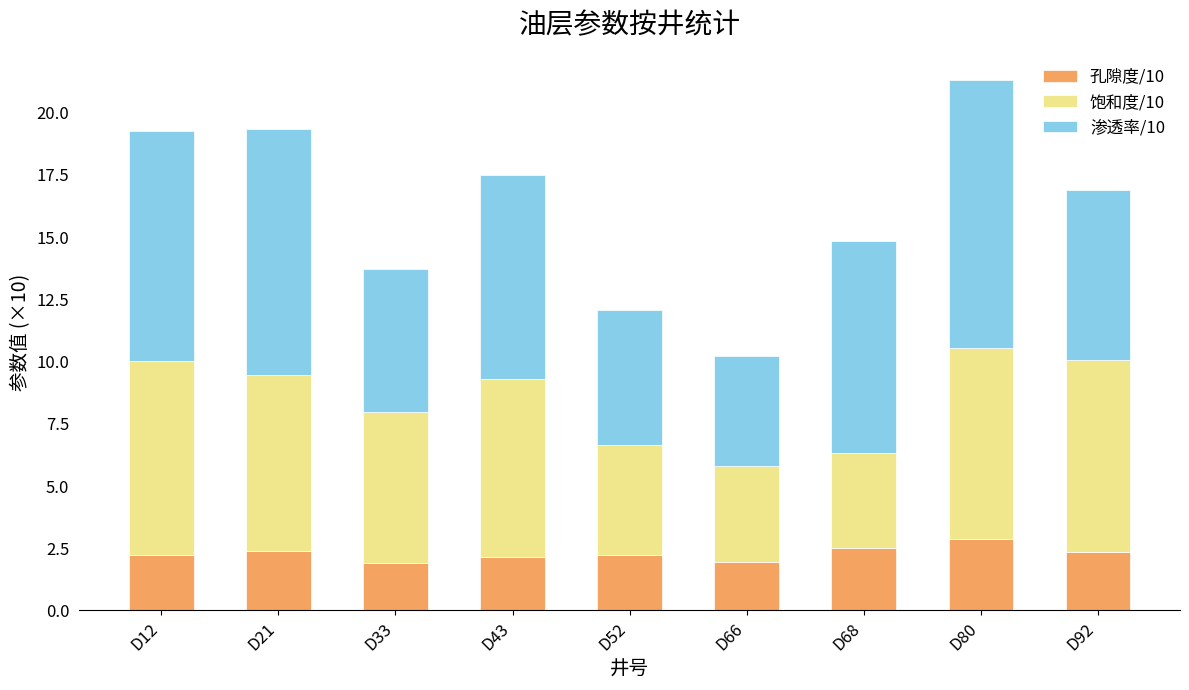

What are all the series names shown in the legend?

孔隙度/10, 饱和度/10, 渗透率/10